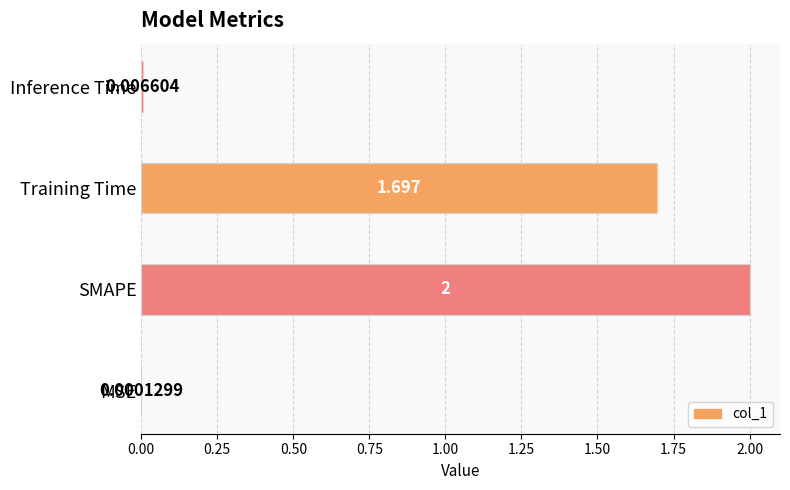

At which category does the chart reach its peak across all series?

SMAPE